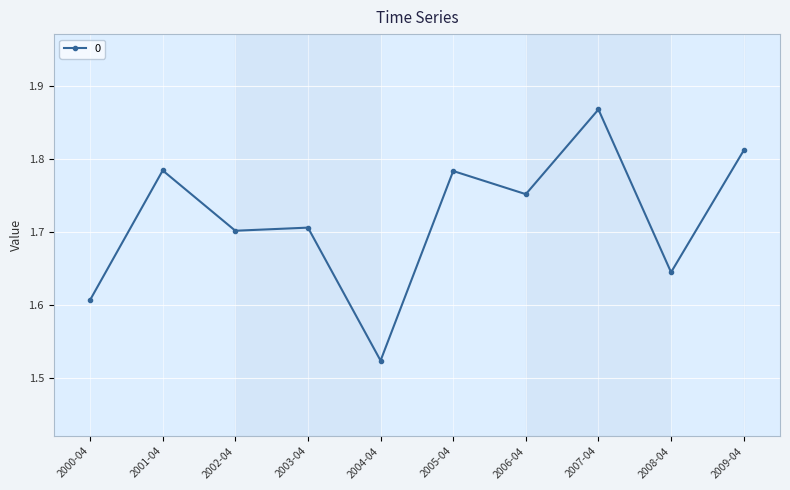

Where is the data nearest to the value 1?

2004-04